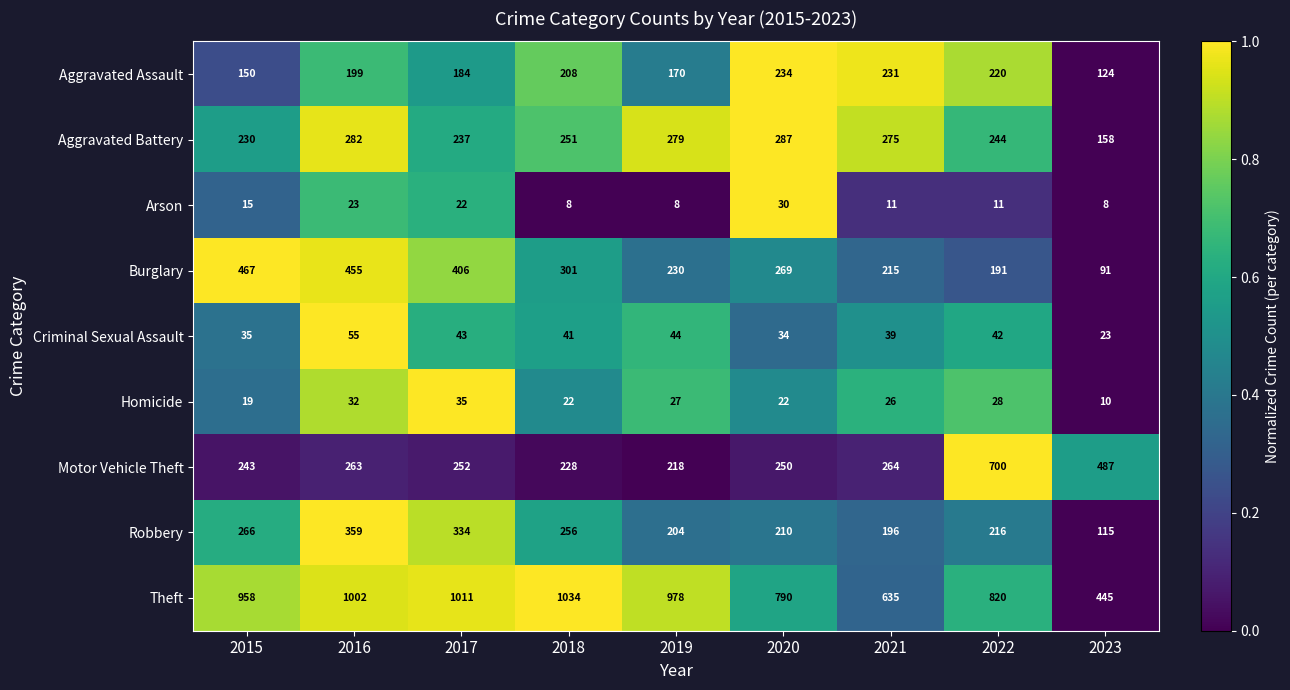

What is the sum of all Aggravated Battery values?

2243